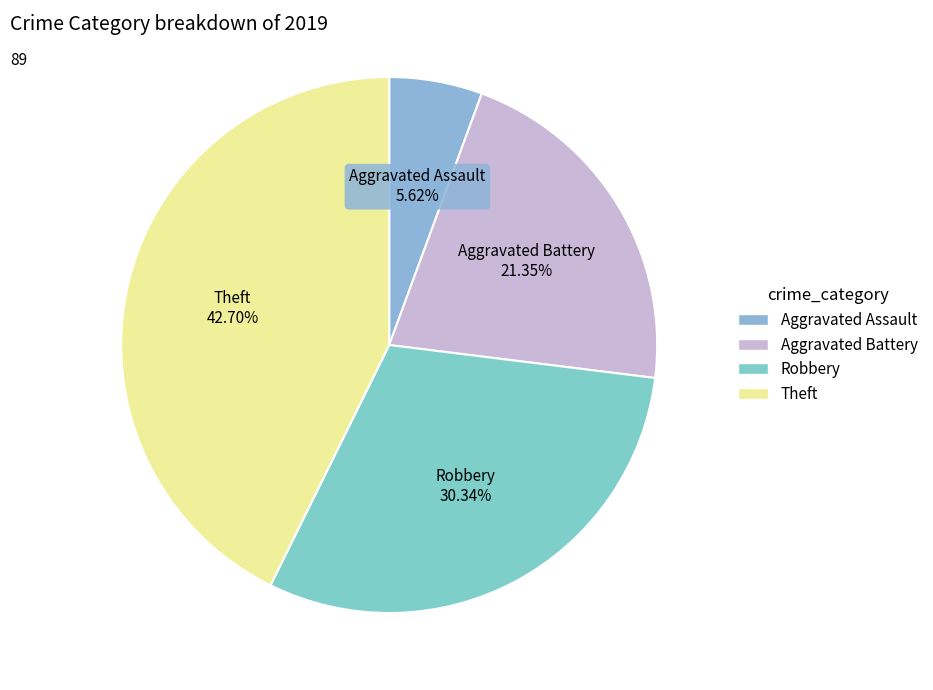

How much of the chart is everything except Robbery?

69.7%